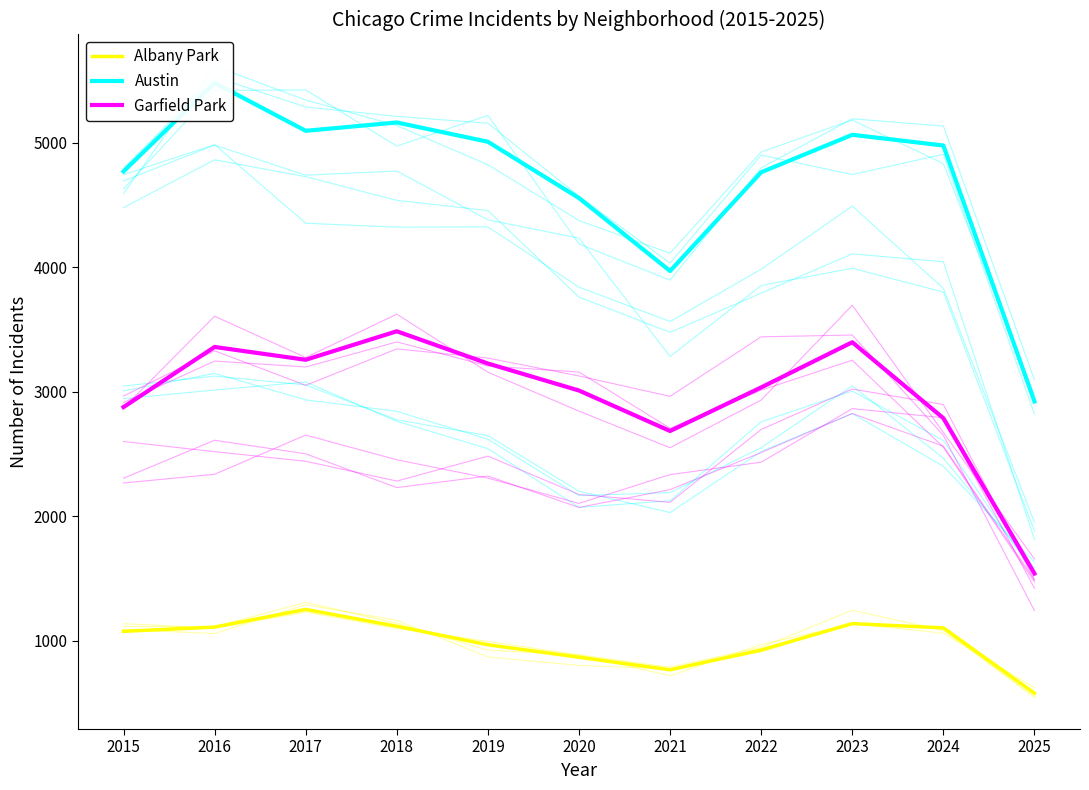

True or false: Austin and Garfield Park cross at least once.

False